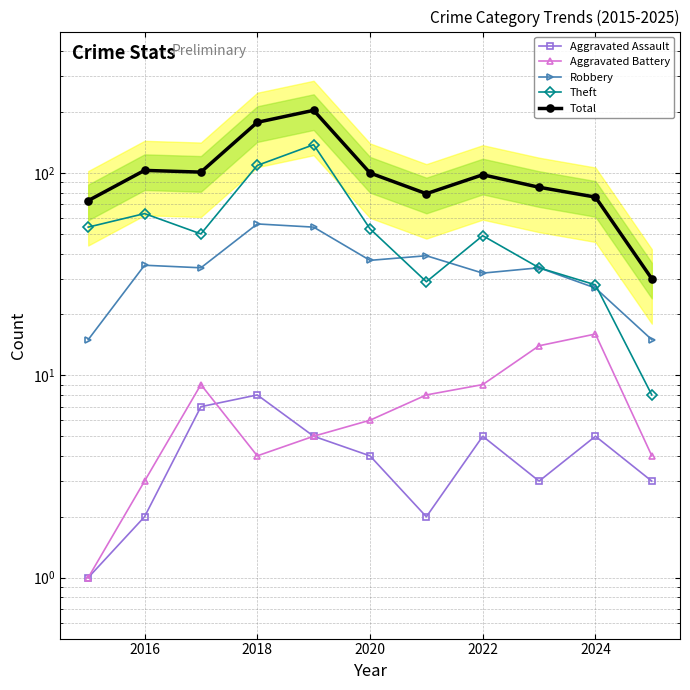

What is the smallest value displayed?

1